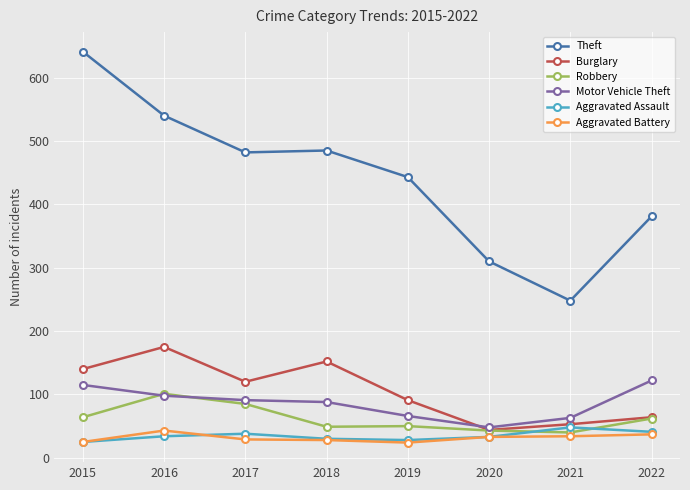

What is the spread (max minus min) of values at 2016?

506